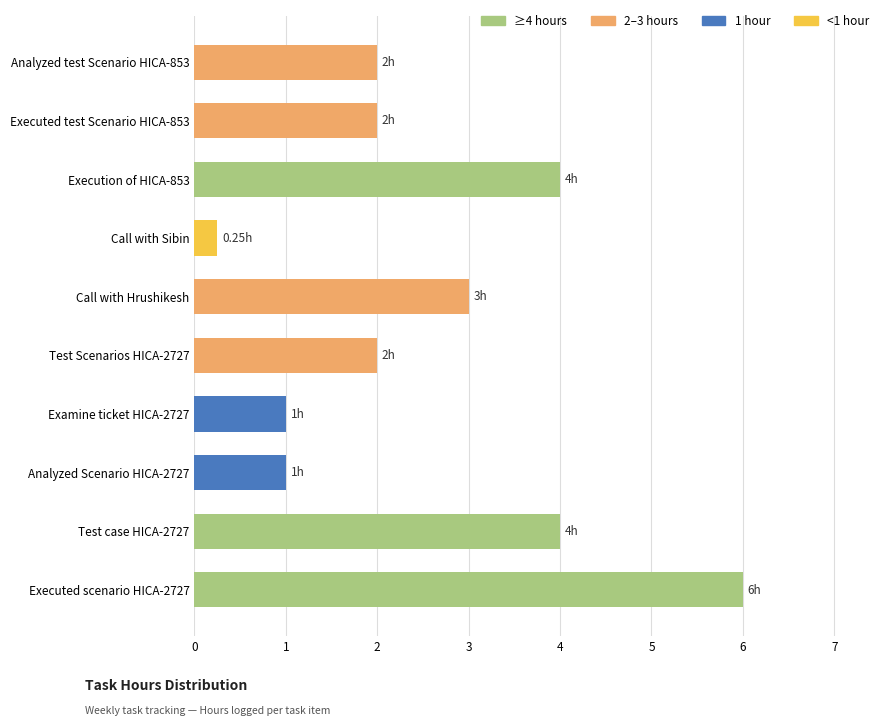

How many series are shown in this chart?

1